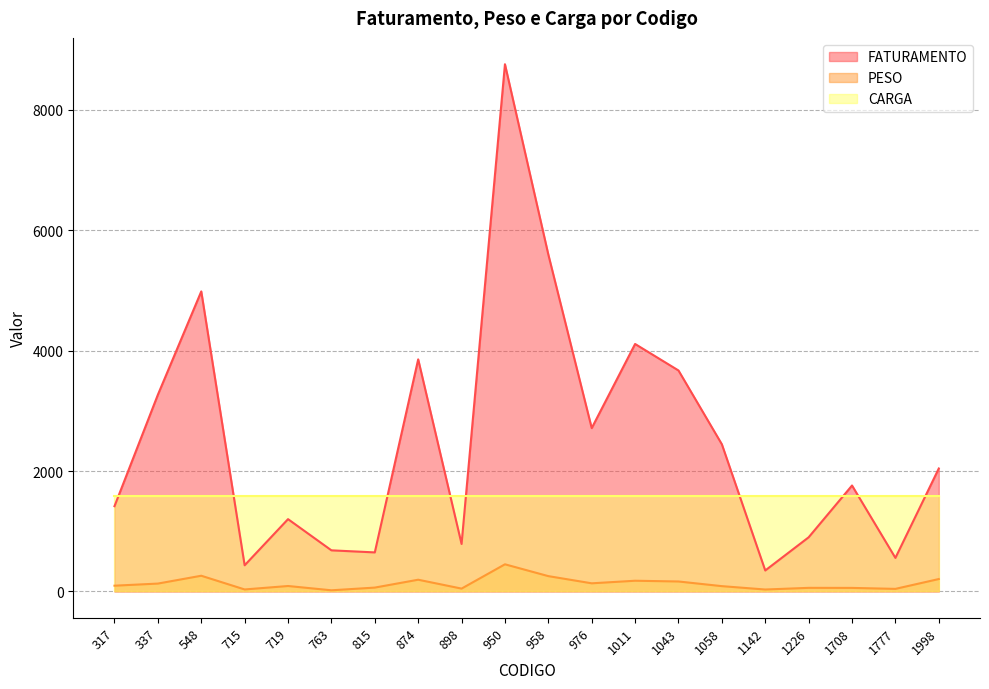

At how many categories does at least one series exceed 1759?

11